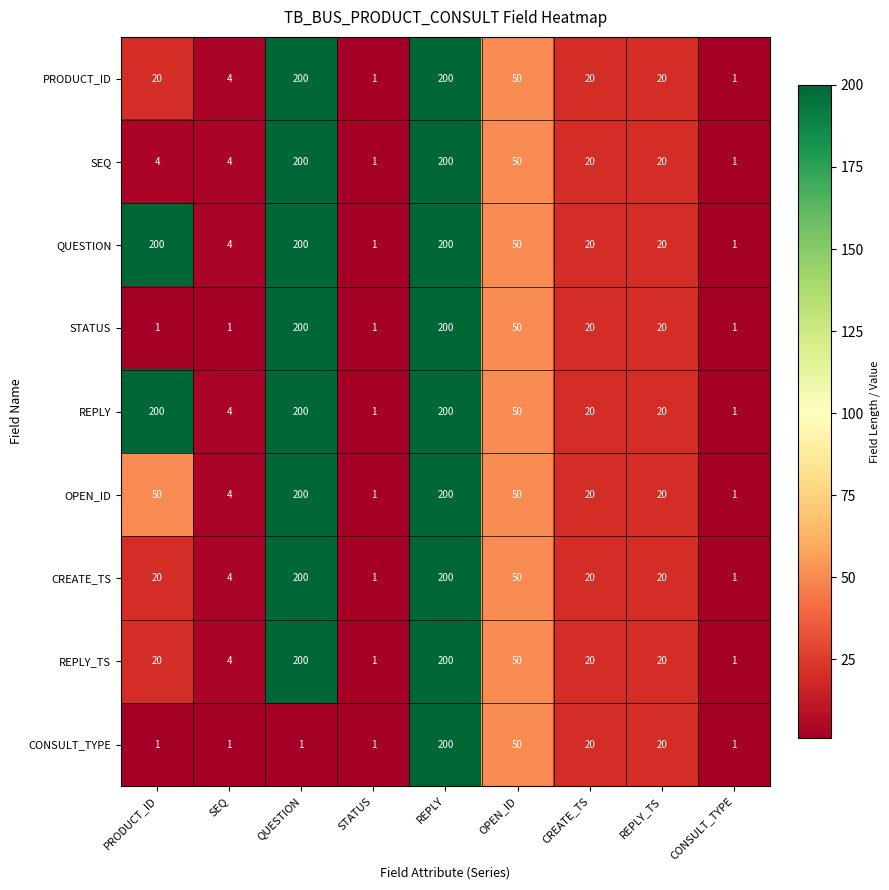

How many series are shown in this chart?

9